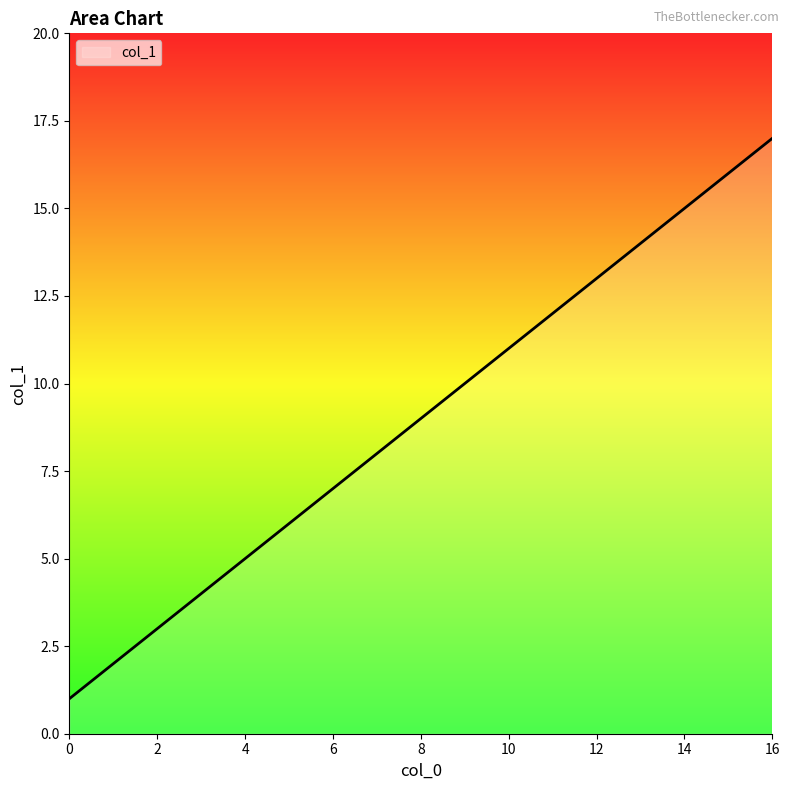

What is the difference between the maximum and minimum values?

16